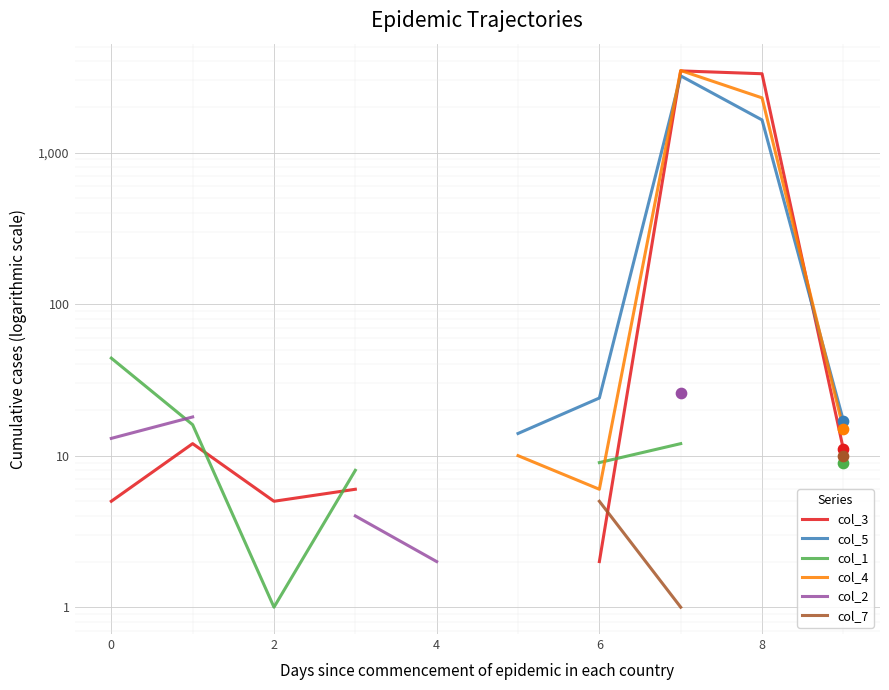

Which series has the widest spread of Y values?

col_4